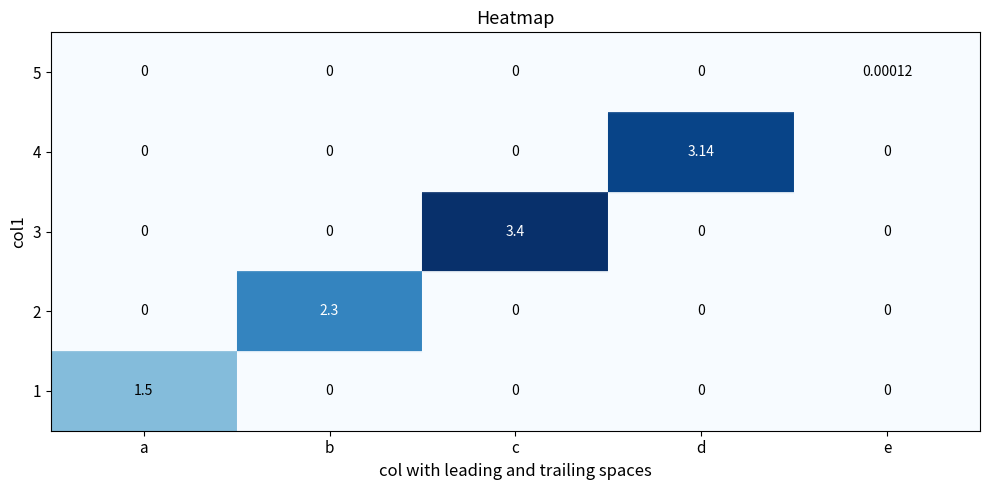

At which label does 3 reach its peak?

c